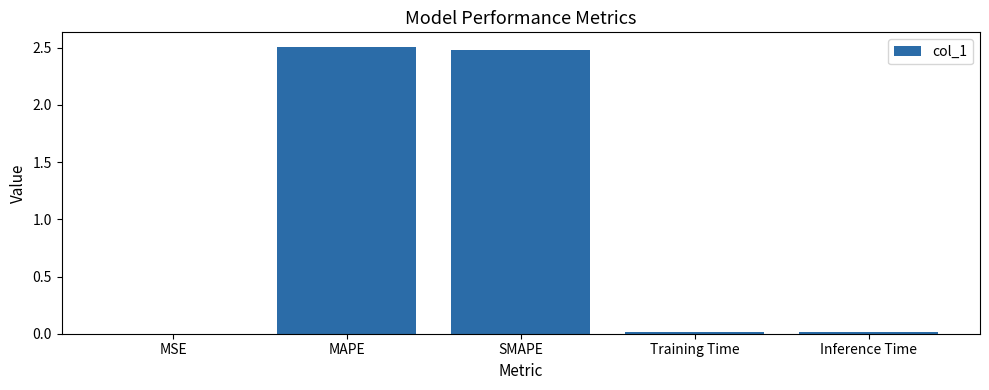

What is the greatest value displayed?

2.5